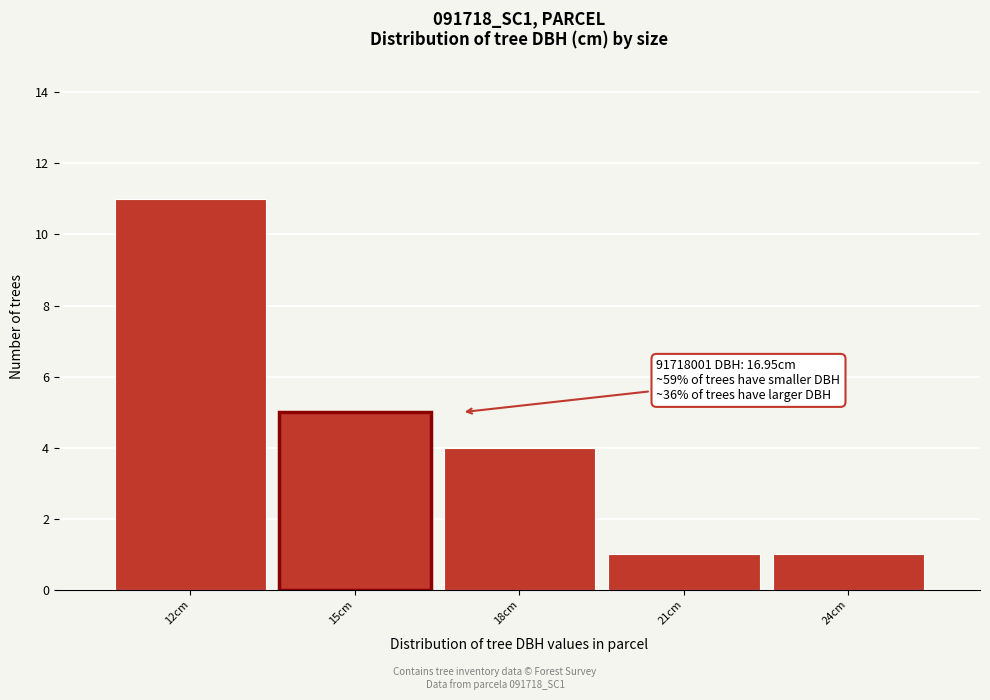

Reading right to left, extract all data points from this chart.

24cm=1	21cm=1	18cm=4	15cm=5	12cm=11